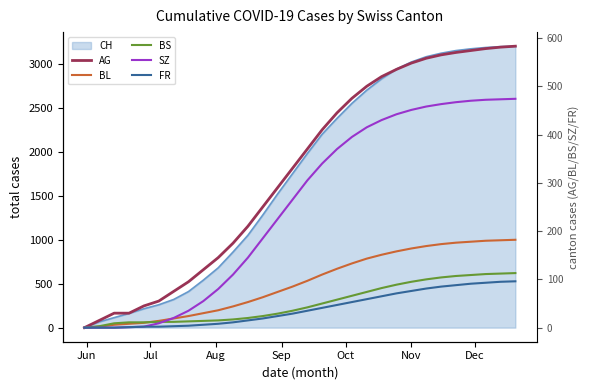

True or false: BL has more than 2 interior local peaks.

False